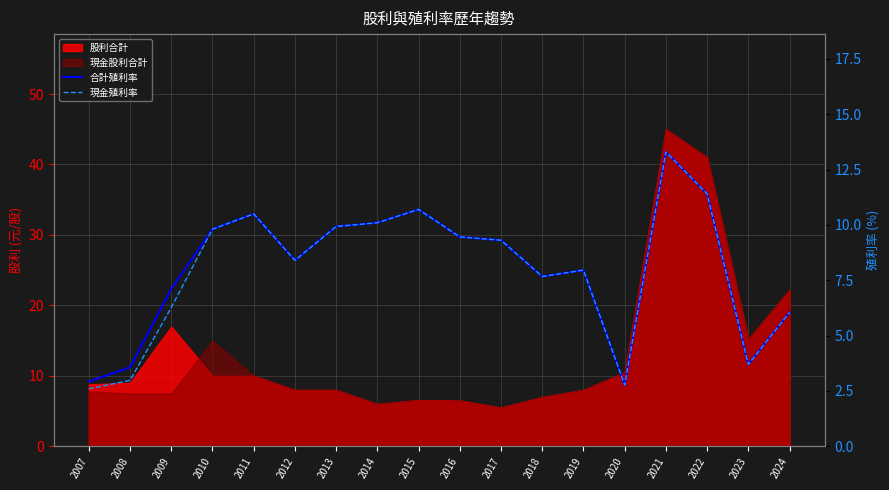

At which label does 現金殖利率 reach its peak?

2021